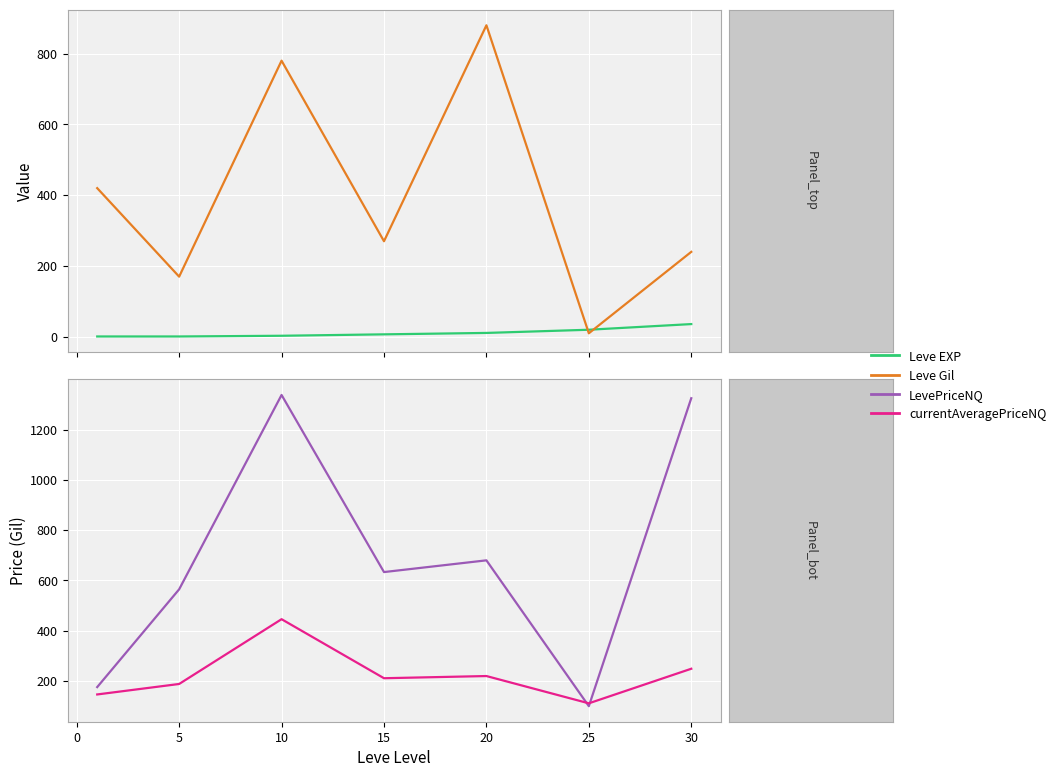

Is it true that currentAveragePriceNQ equals 154.1 at 25?

False